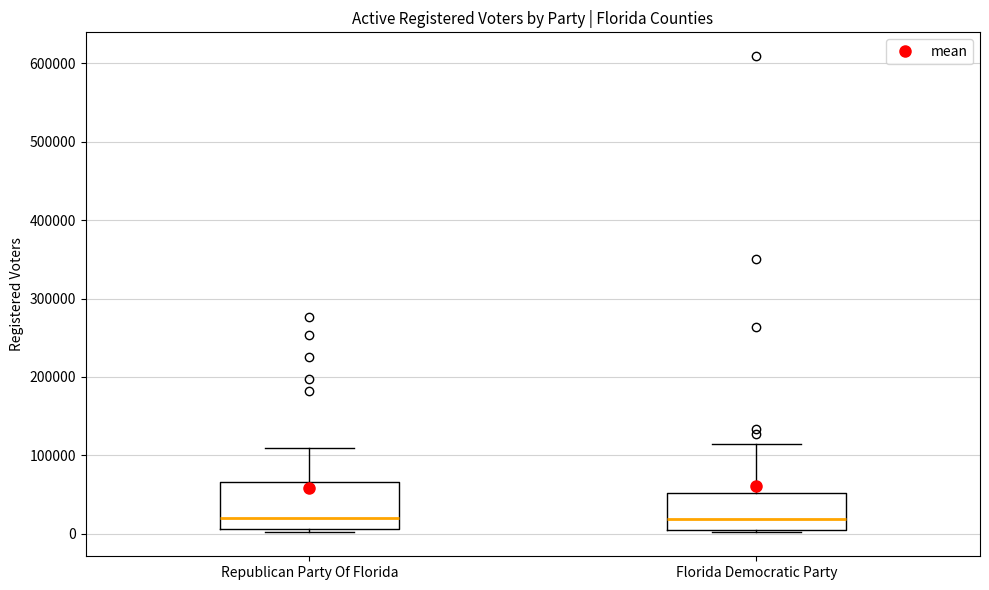

Where does the upper whisker of the box for Florida Democratic Party end on the y-axis? The values are not printed on the chart, so give them approximately, as read against the axis.

110000